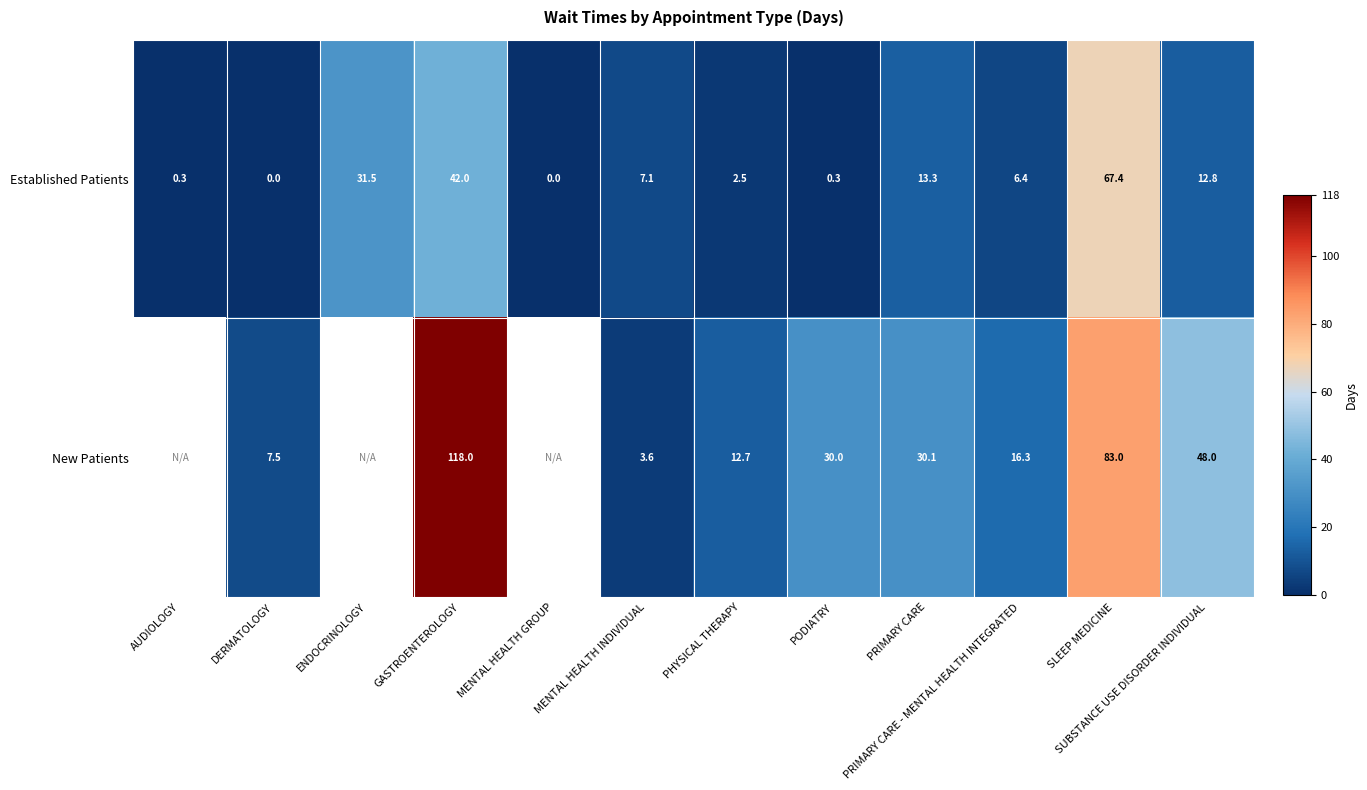

True or false: New Patients has a value of 48.0 at SUBSTANCE USE DISORDER INDIVIDUAL.

True